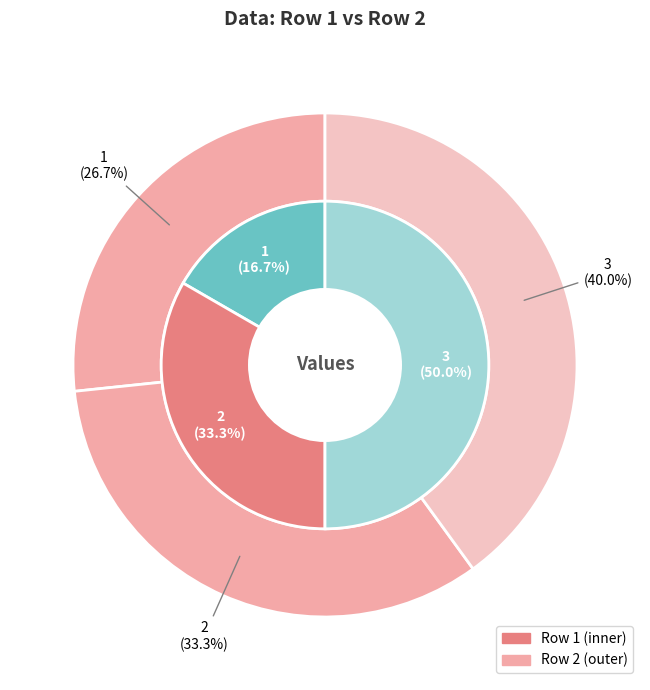

What percentage is the 1 slice, to the nearest percent?

17%